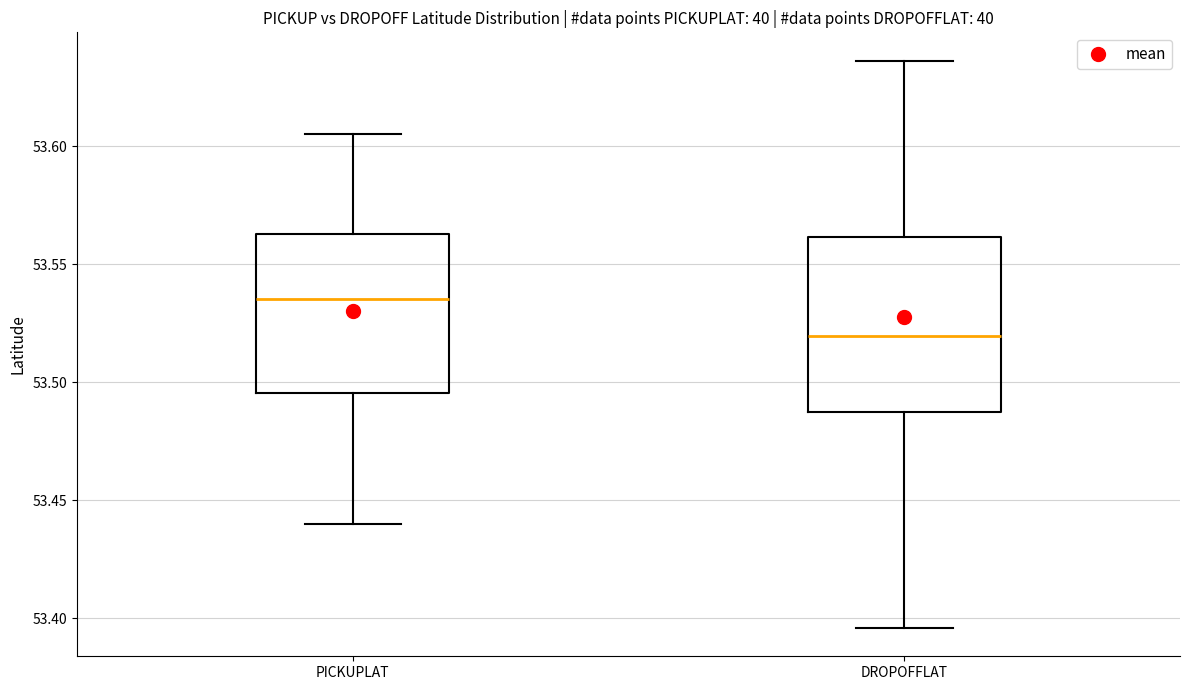

Reading left to right, read every box against the y-axis: the position of its median line, the range the box covers, and the ends of its whiskers. The values are not printed on the chart, so give them approximately, as read against the axis.

PICKUPLAT: median 53.535, box 53.495 to 53.565, whiskers 53.440 to 53.605
DROPOFFLAT: median 53.520, box 53.485 to 53.560, whiskers 53.395 to 53.635